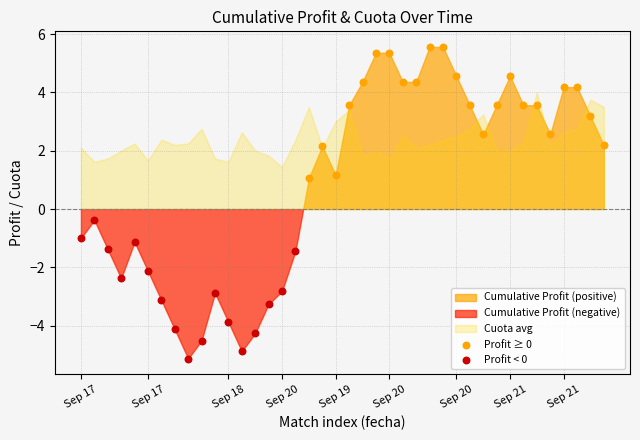

Which series reaches the maximum Y coordinate?

Profit ≥ 0